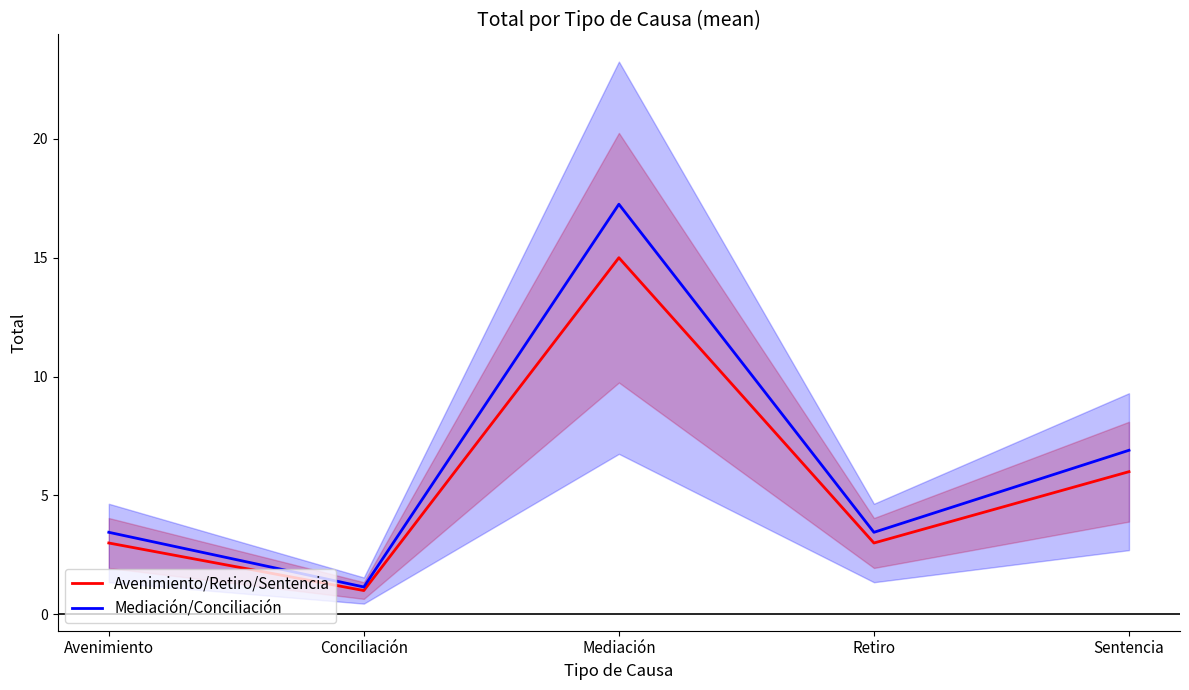

What is the greatest value displayed?

17.2